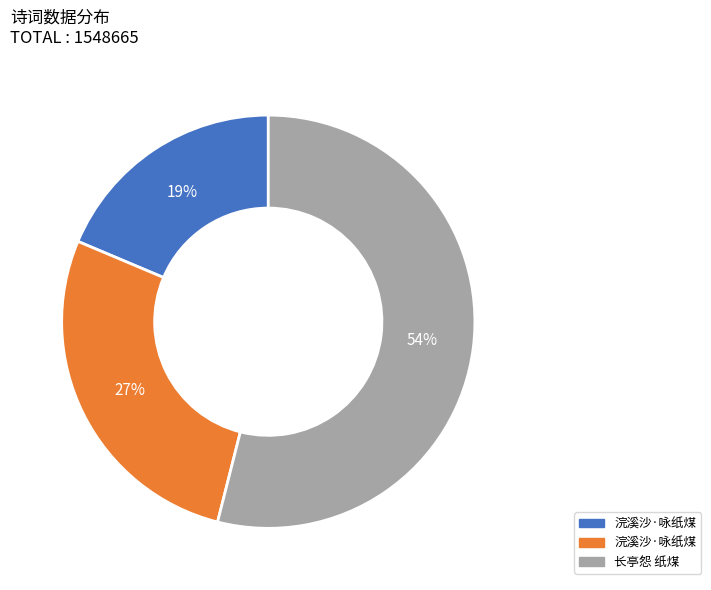

To the nearest percent, what is the difference between the largest and smallest slice percentages?

35%